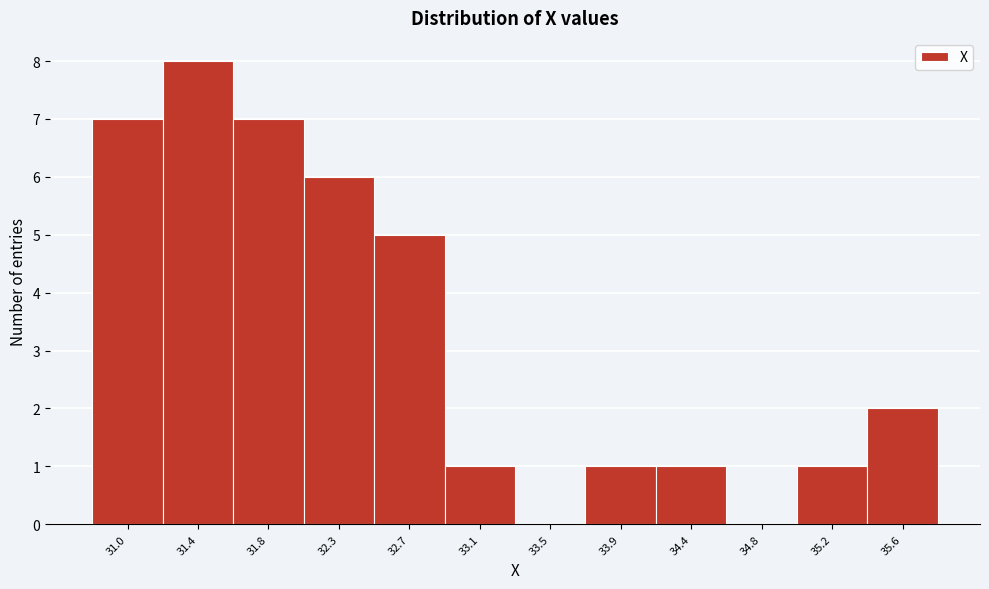

Reading left to right, list all the values displayed in this chart.

31.0=7	31.4=8	31.8=7	32.3=6	32.7=5	33.1=1	33.5=0	33.9=1	34.4=1	34.8=0	35.2=1	35.6=2